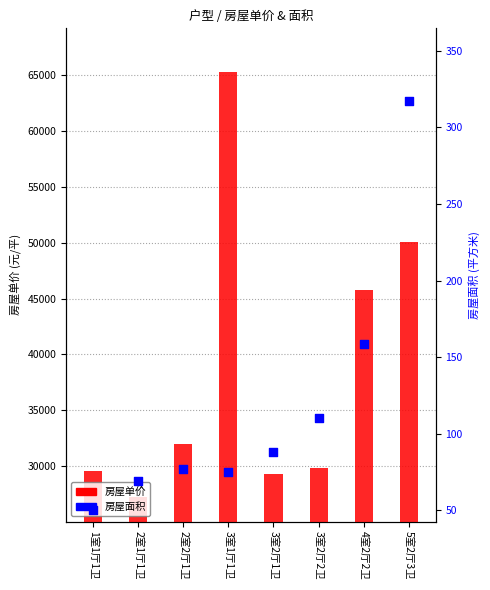

Which series has the widest spread of Y values?

房屋单价